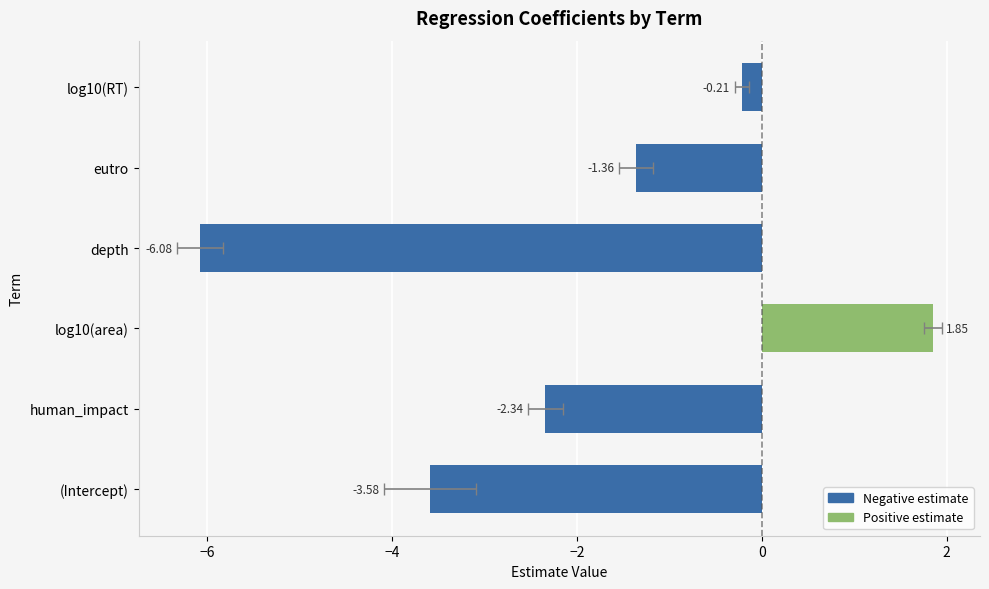

What is the average value?

-2.0